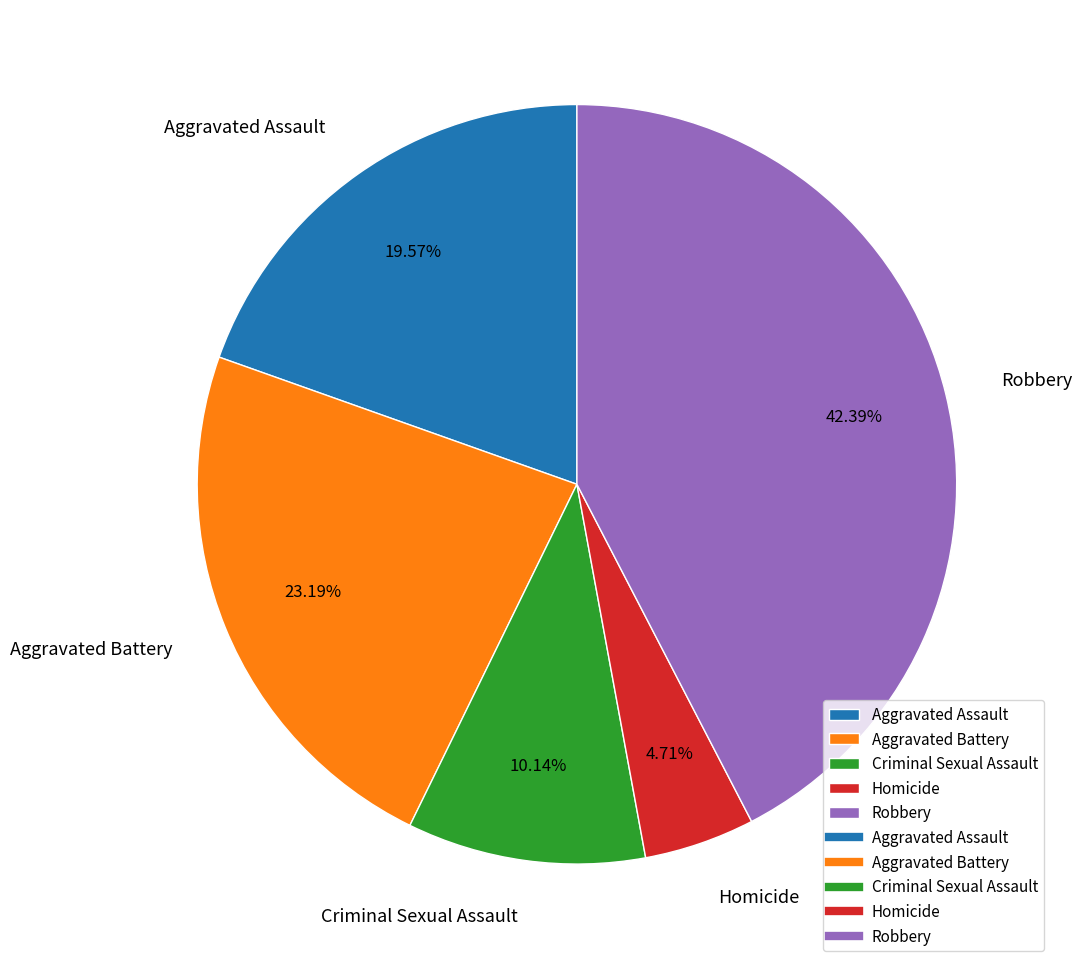

What is the ratio of the value at Aggravated Assault to the value at Homicide?

4.2